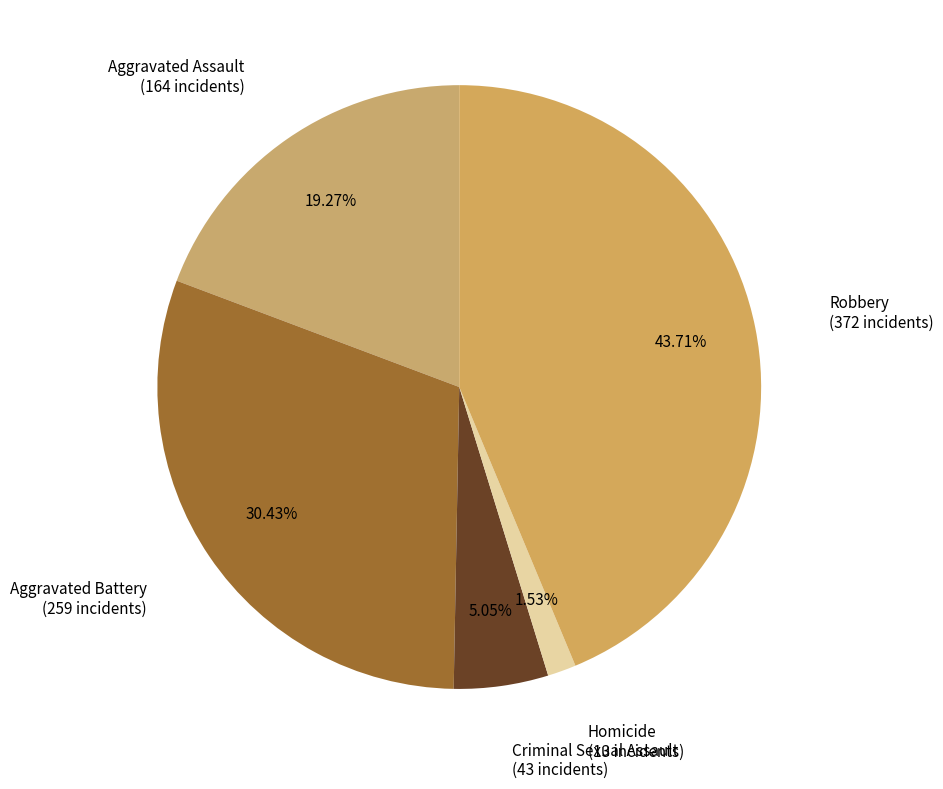

The Aggravated Battery slice represents 30% of the pie. True or false?

True